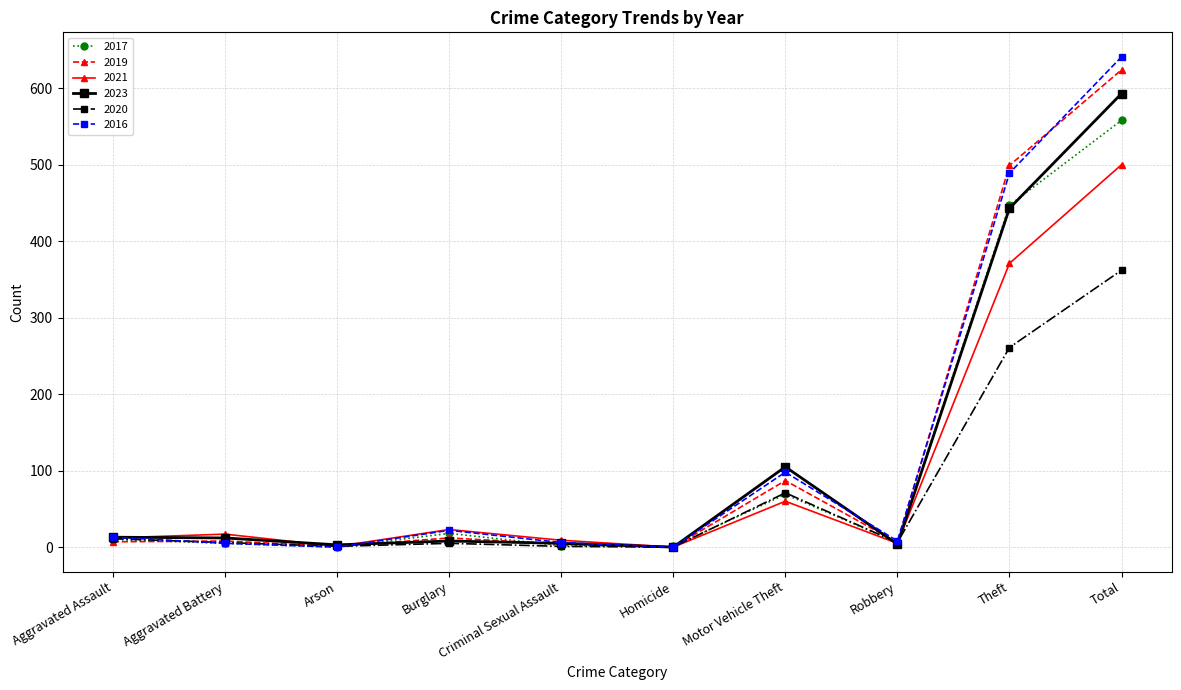

Which series changed the most between Aggravated Assault and Motor Vehicle Theft?

2023